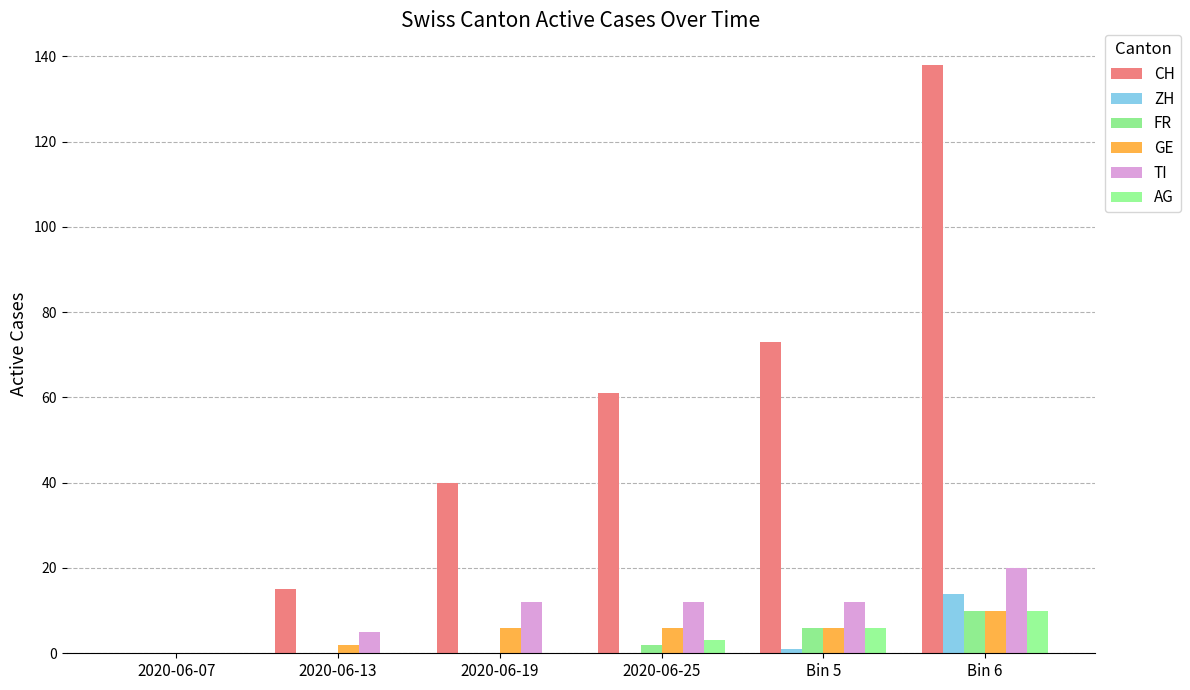

Rank the categories by ZH value from highest to lowest.

Bin 6, Bin 5, 2020-06-07, 2020-06-13, 2020-06-19, 2020-06-25